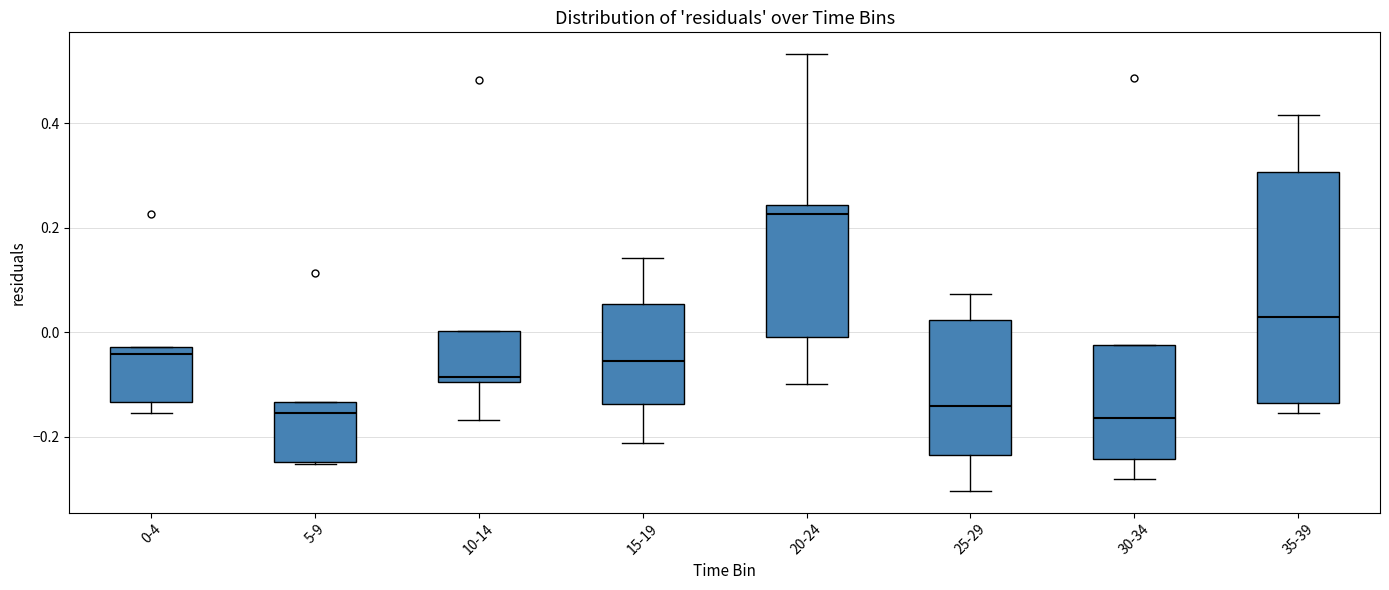

Comparing the boxes themselves (not the whiskers), which one is the tallest?

35-39